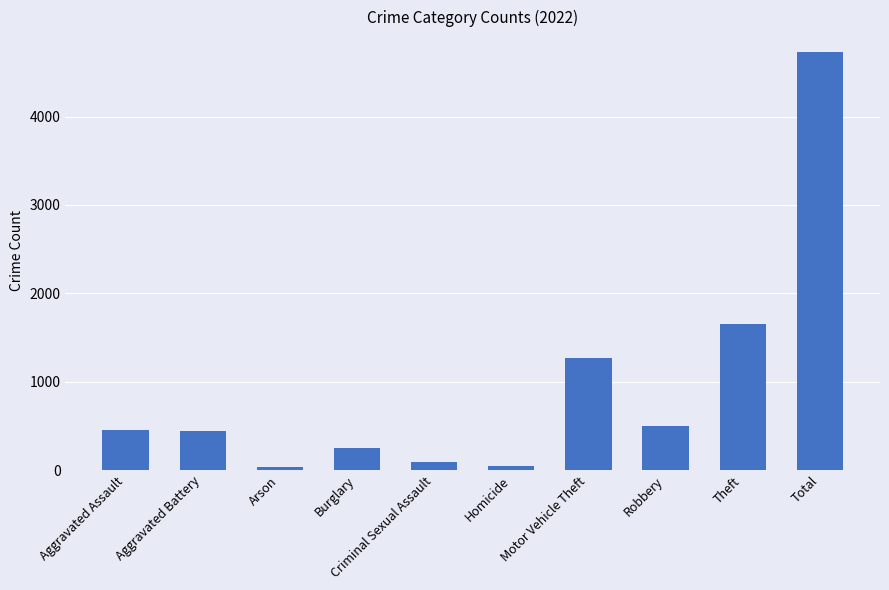

Approximately how many times larger is the value at Aggravated Battery compared to Robbery?

0.9